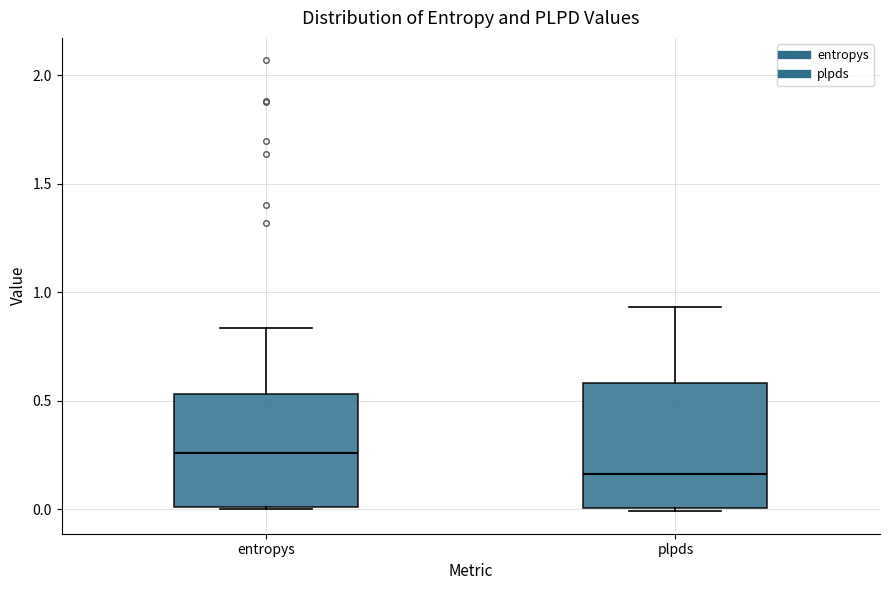

Reading left to right, read every box against the y-axis: the position of its median line, the range the box covers, and the ends of its whiskers. The values are not printed on the chart, so give them approximately, as read against the axis.

entropys: median 0.25, box 0.00 to 0.55, whiskers 0.00 to 0.85
plpds: median 0.15, box 0.00 to 0.60, whiskers 0.00 to 0.95